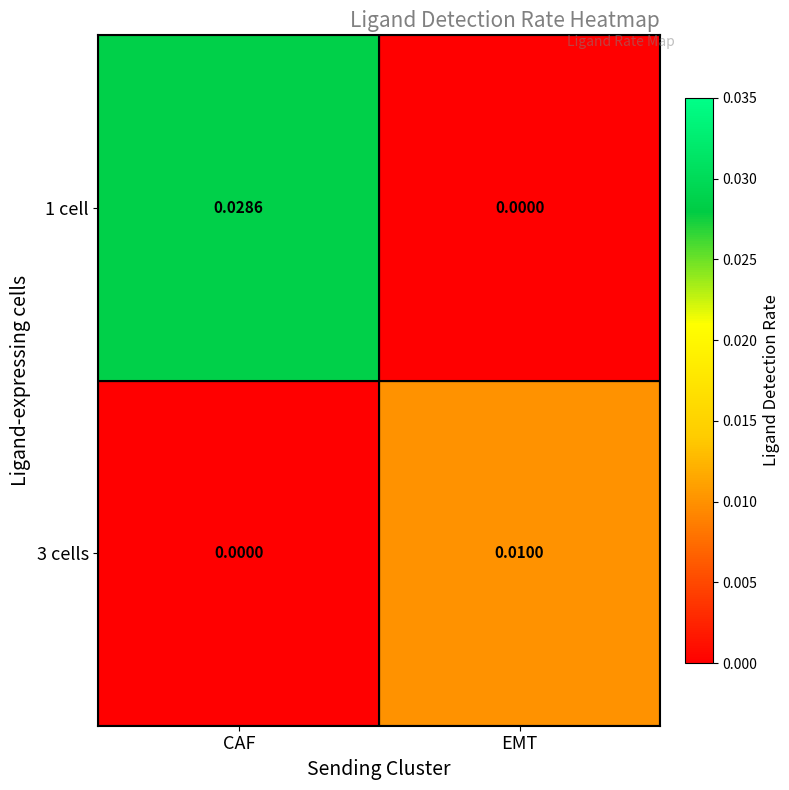

List the series in order of their peak value, lowest first.

3 cells, 1 cell